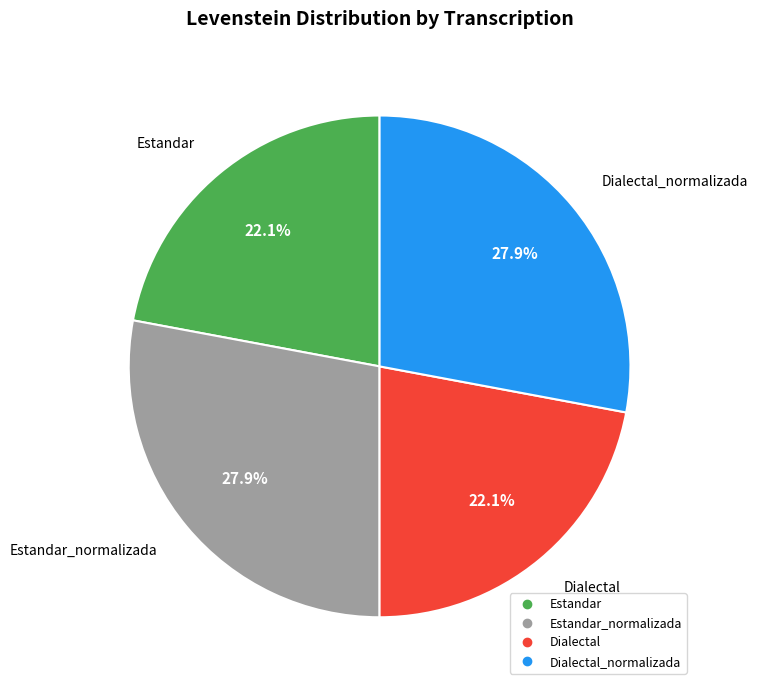

Is there any slice that represents more than half of the pie?

No